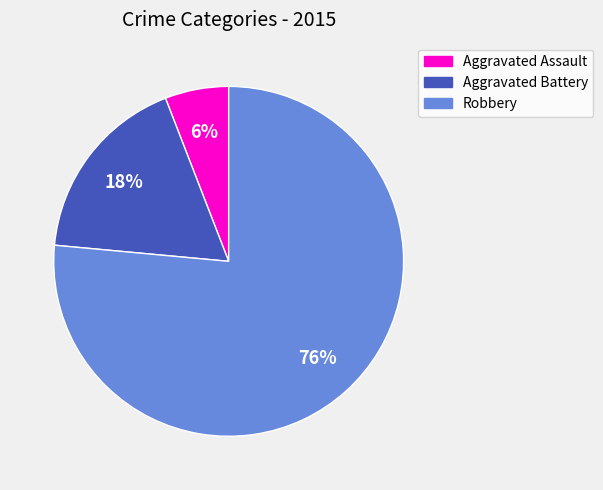

True or false: Aggravated Assault accounts for 17% of the total.

False